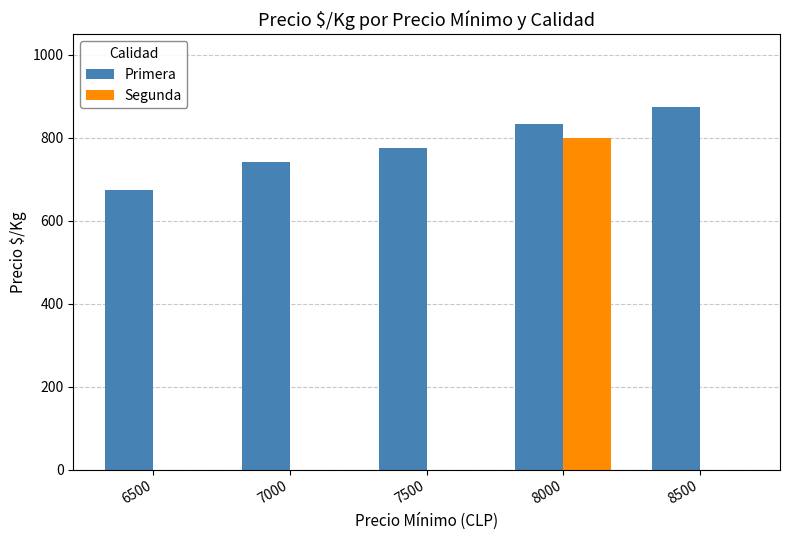

At which category is the sum across all series the highest?

8000